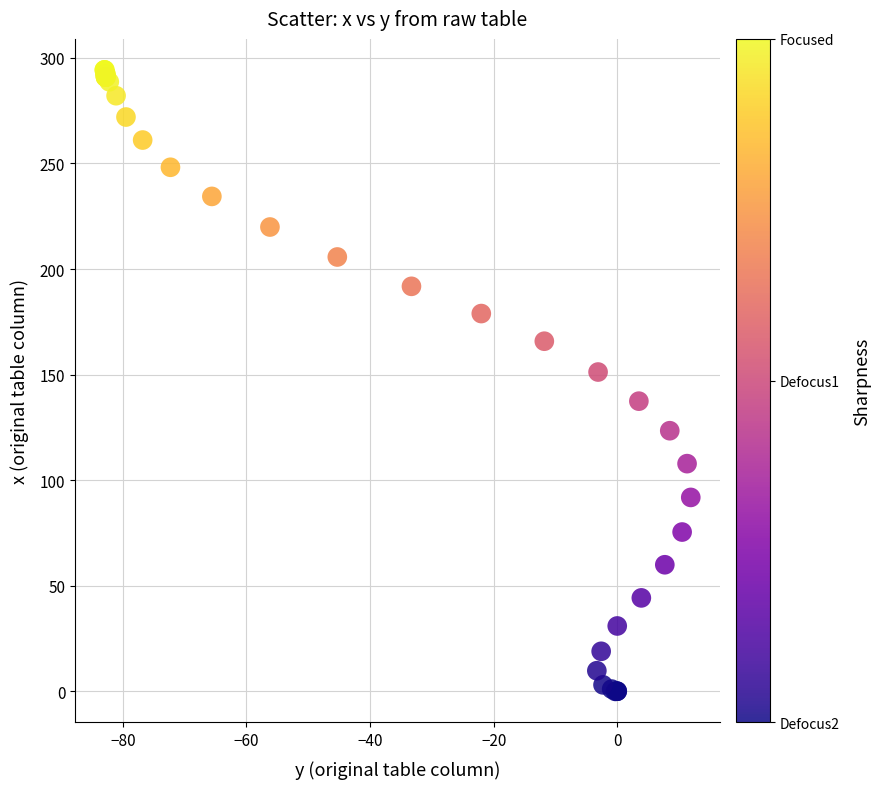

What Y value in the scatter plot is closest to 147?

151.2